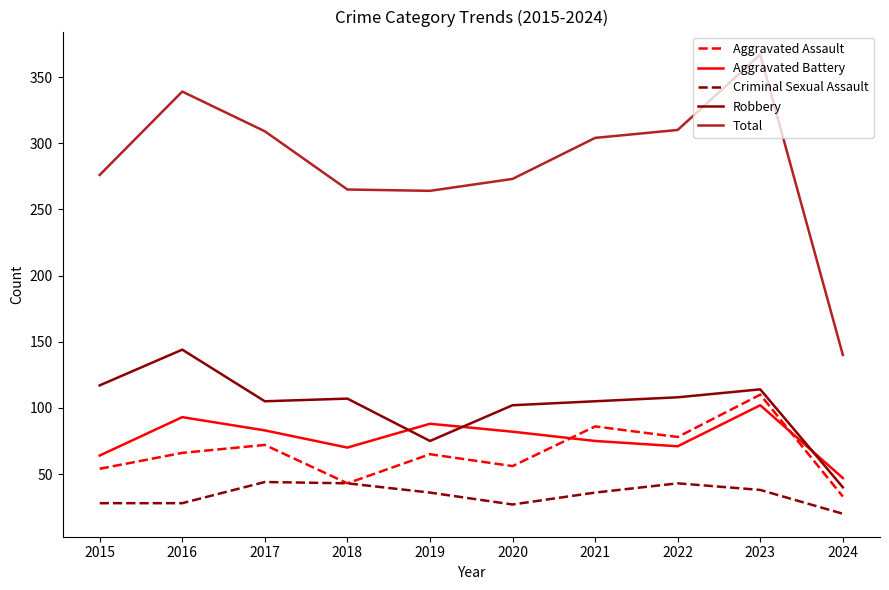

What is the lowest value of the Aggravated Battery series?

47